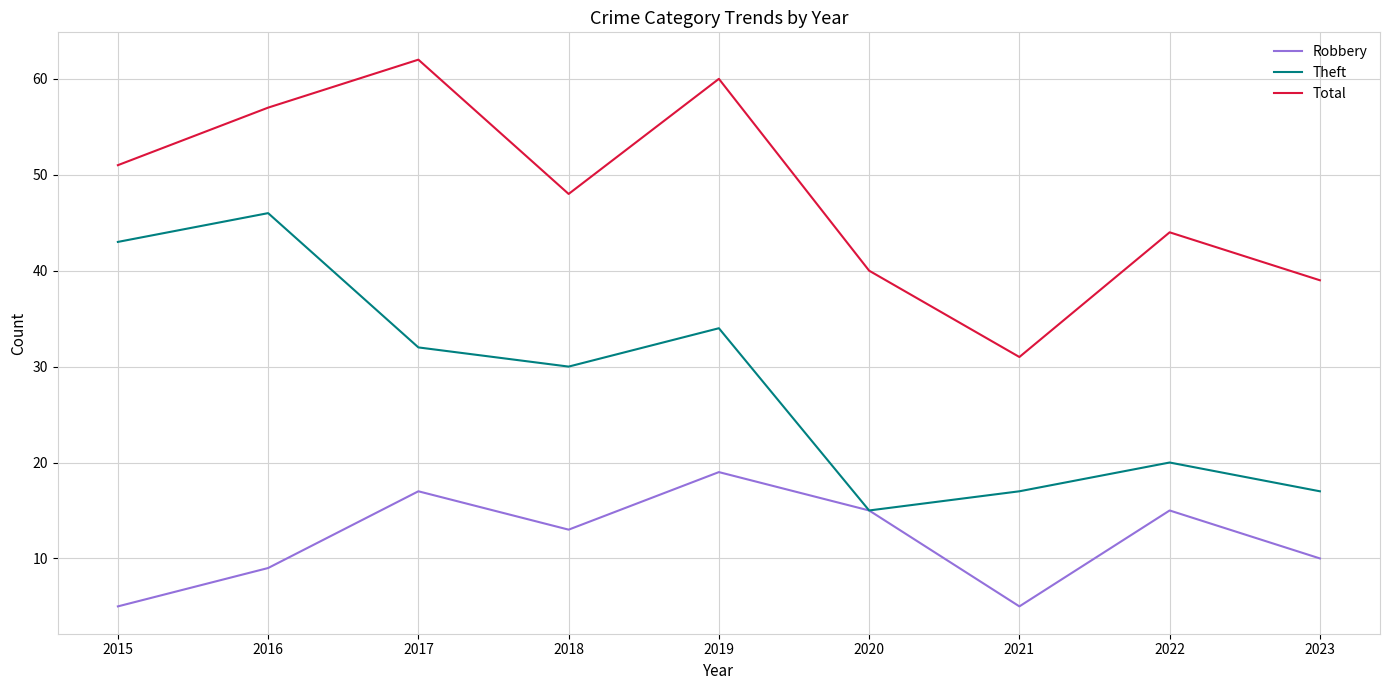

Rank the series at 2017 from highest to lowest value.

Total, Theft, Robbery